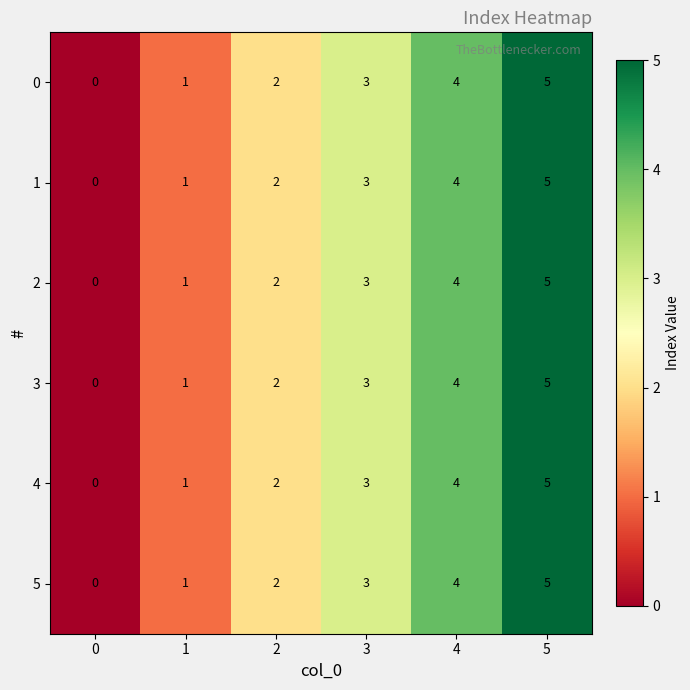

Is it true that 1 equals 3 at 0?

False